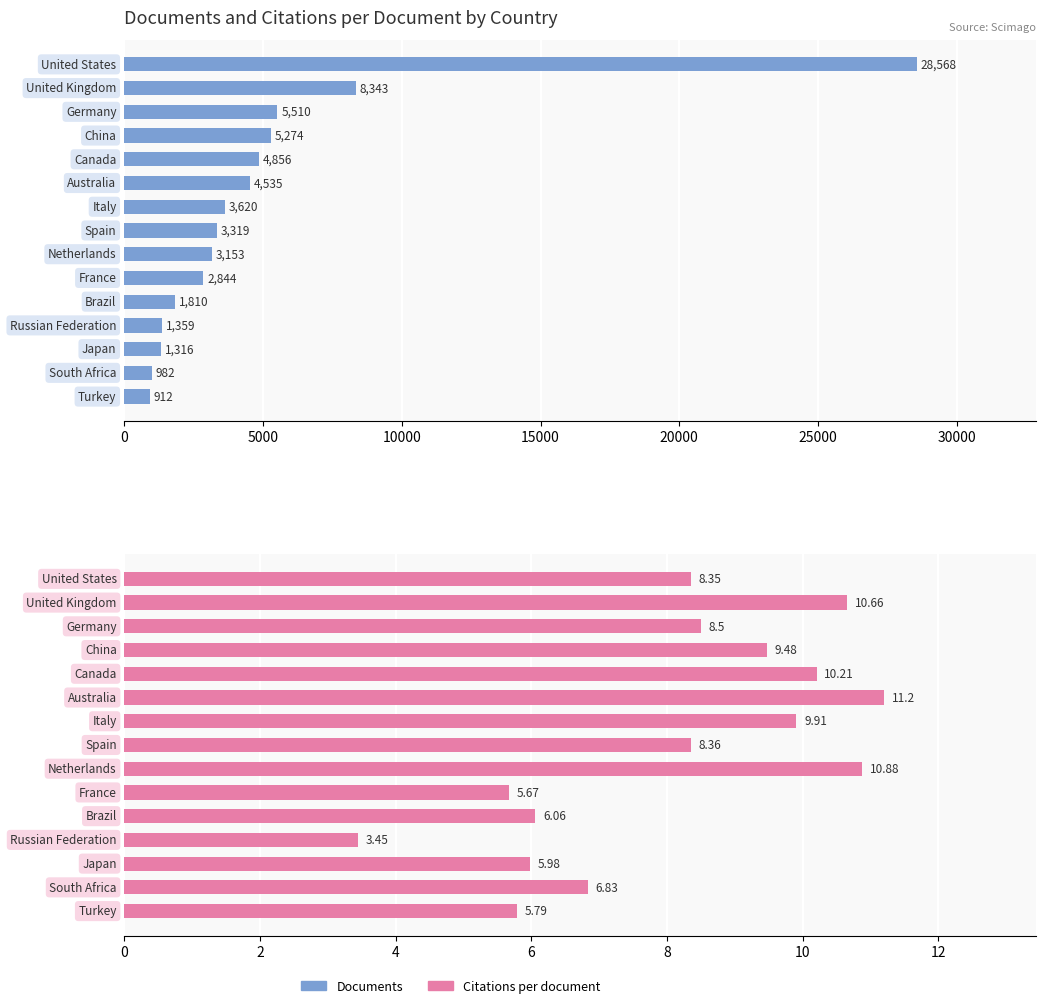

Count the number of data series in this chart.

2